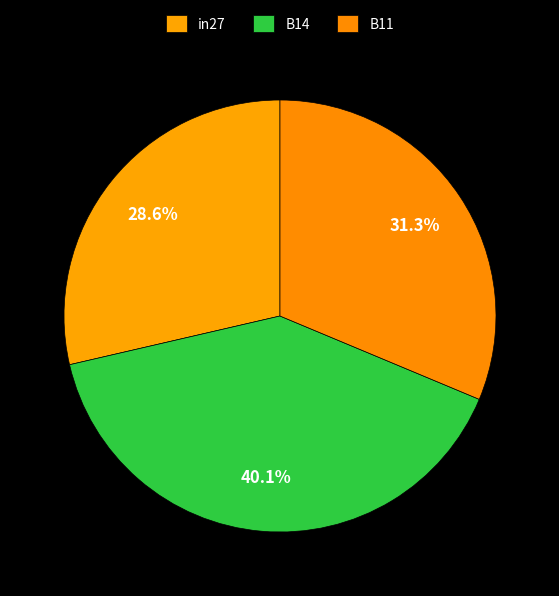

Which has a higher value, in27 or B11?

B11